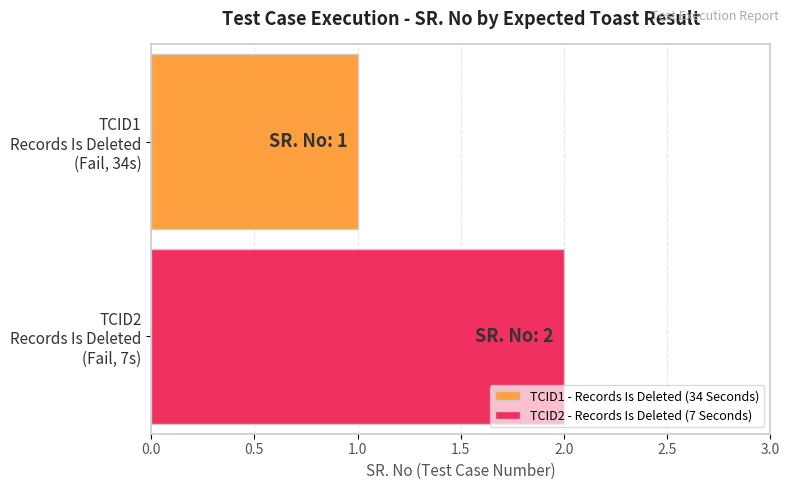

Rank the series by their average value, from lowest to highest.

TCID1 - Records Is Deleted (34 Seconds), TCID2 - Records Is Deleted (7 Seconds)